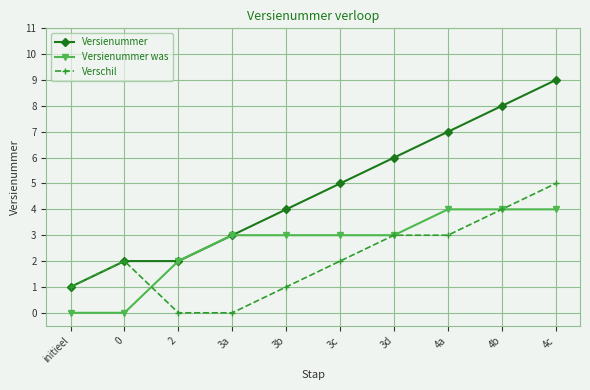

True or false: Verschil has a value of 4 at 4b.

True